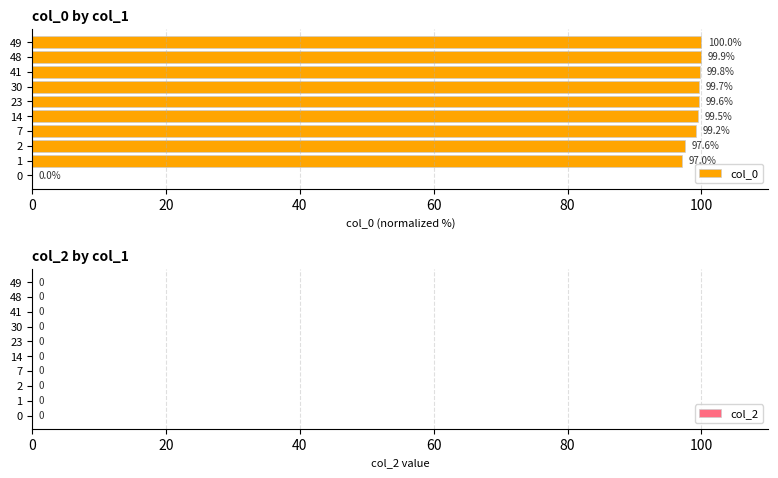

What is the sum of the values at 48 and 0?

99.9